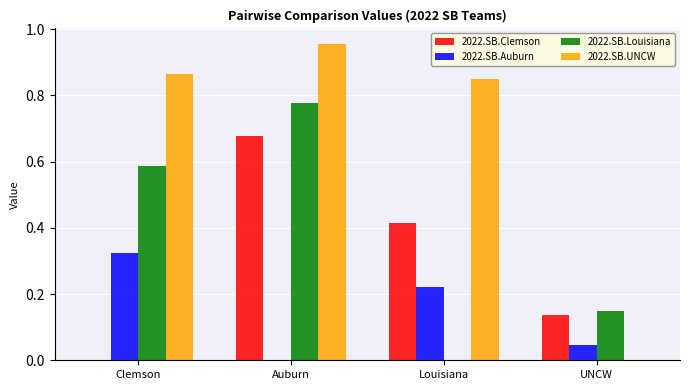

Which series has the largest range (max minus min)?

2022.SB.UNCW